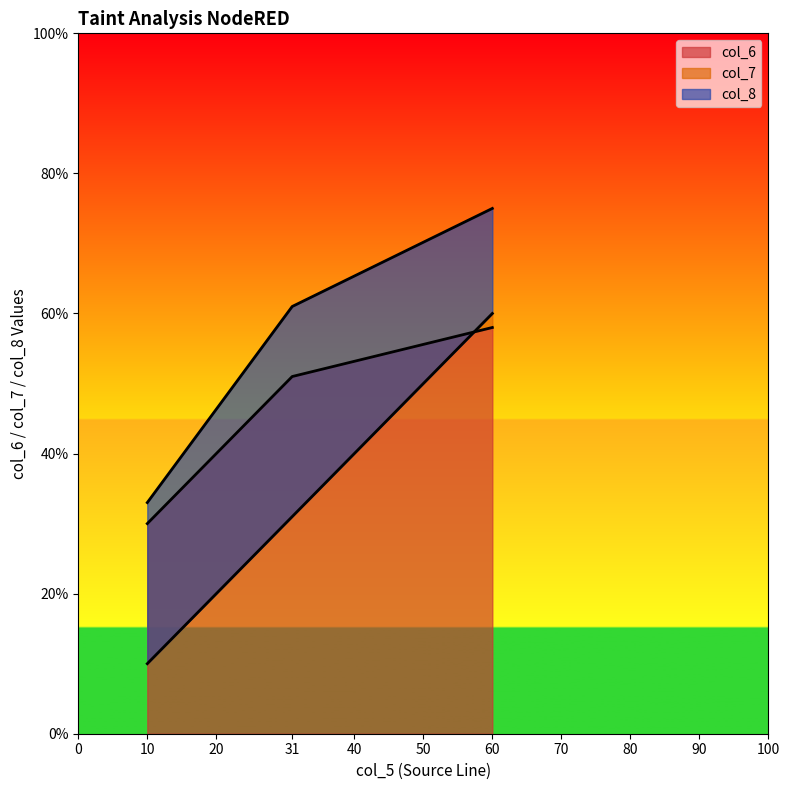

What is the highest value of the col_6 series?

58